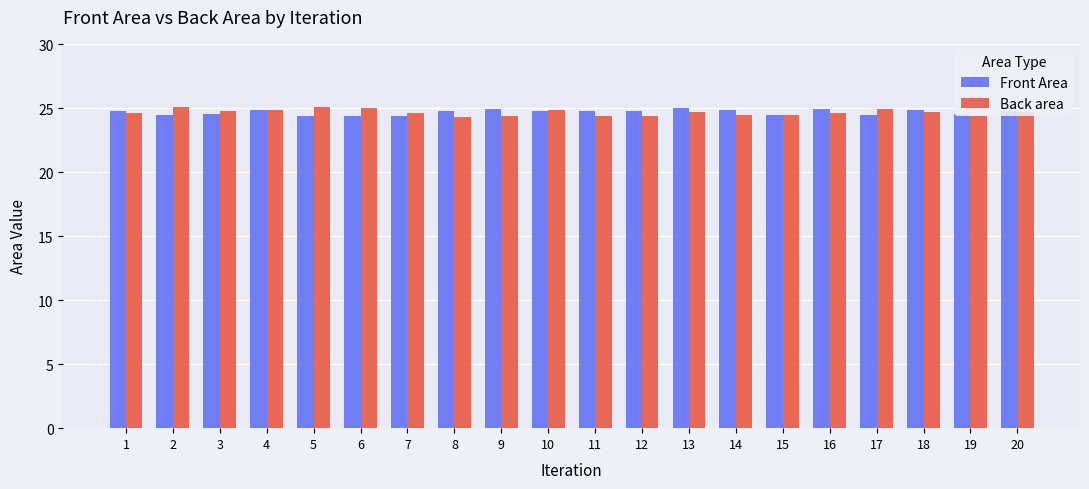

At how many categories does at least one series exceed 24?

20